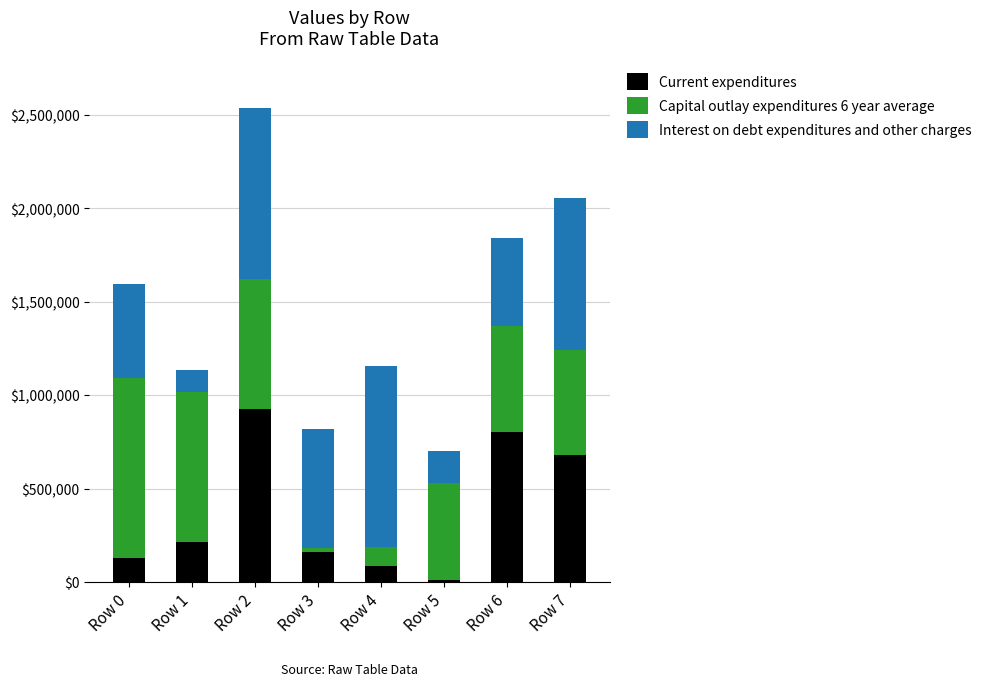

What is the value of the Current expenditures bar at the 3rd from the left?

925712